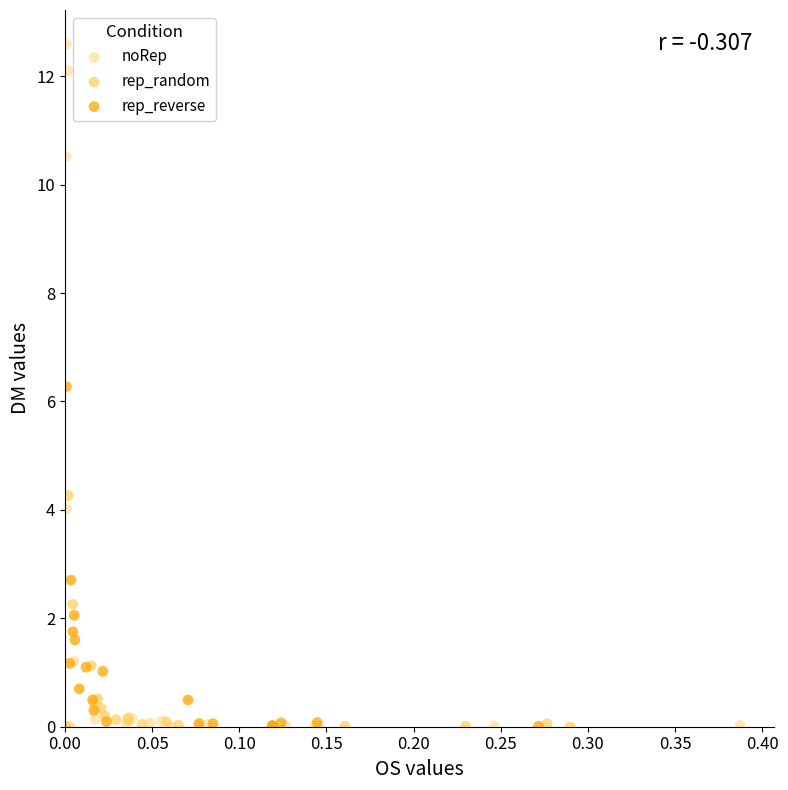

Which series reaches the maximum Y coordinate?

noRep